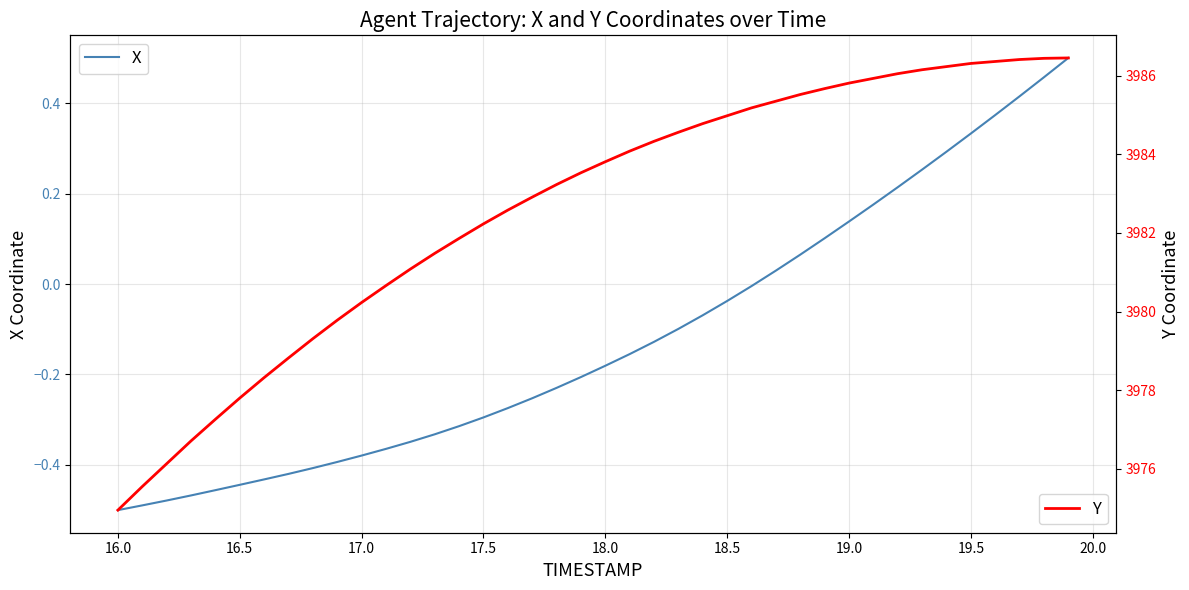

True or false: Y and X intersect in this chart.

False